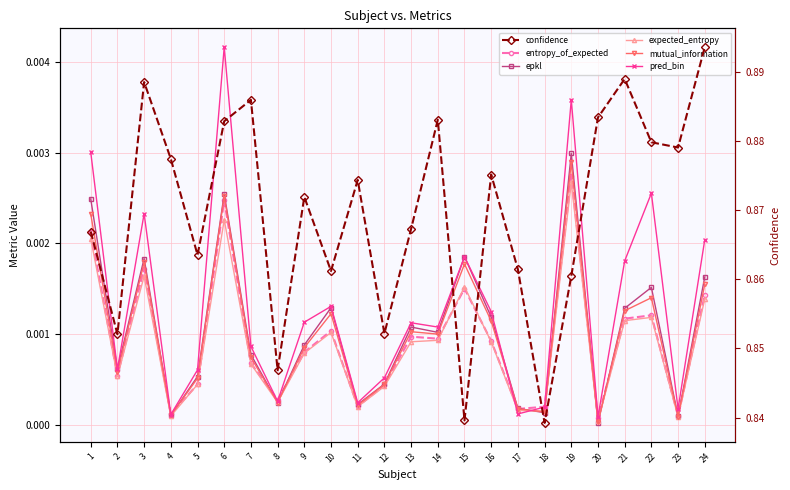

At which category is the sum across all series the highest?

24